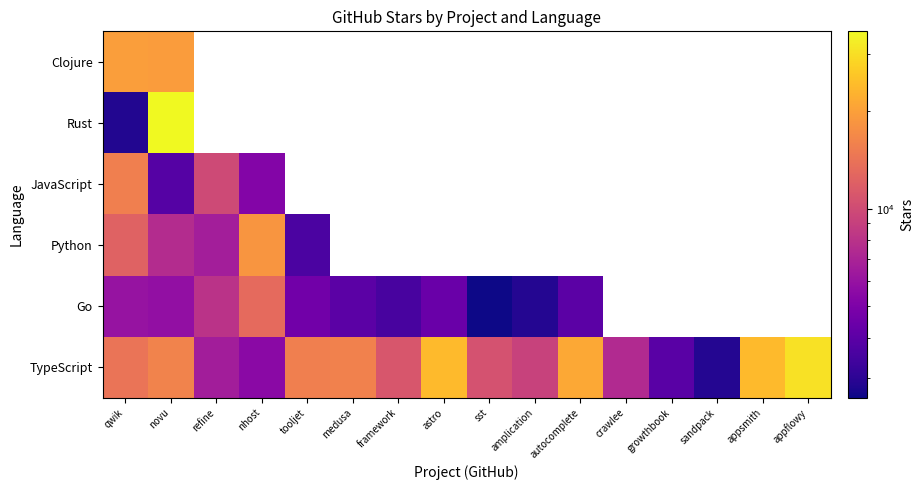

At which category is the sum across all series the highest?

novu